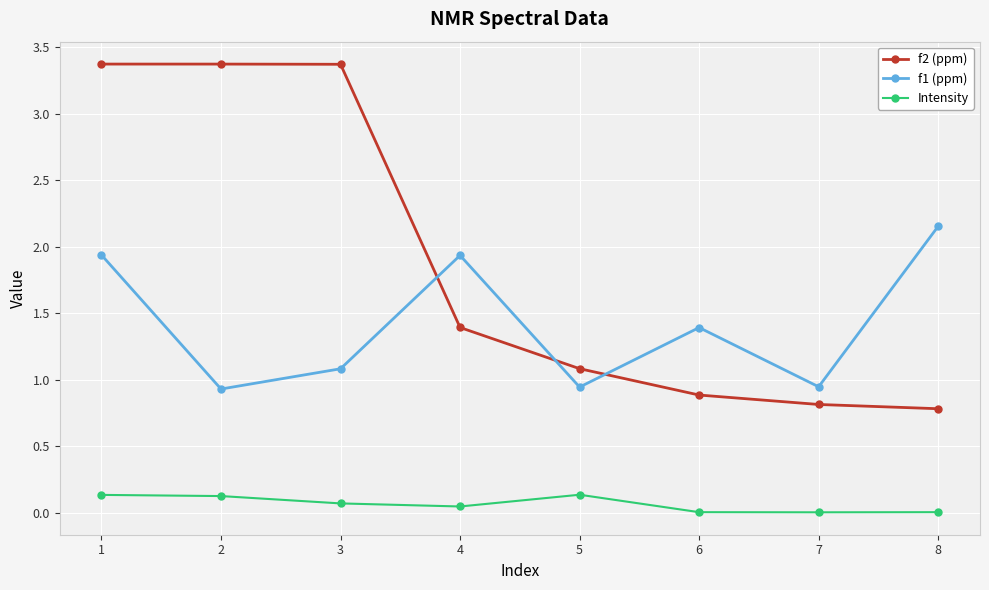

The value of f1 (ppm) at 5 is 1.4. True or false?

False